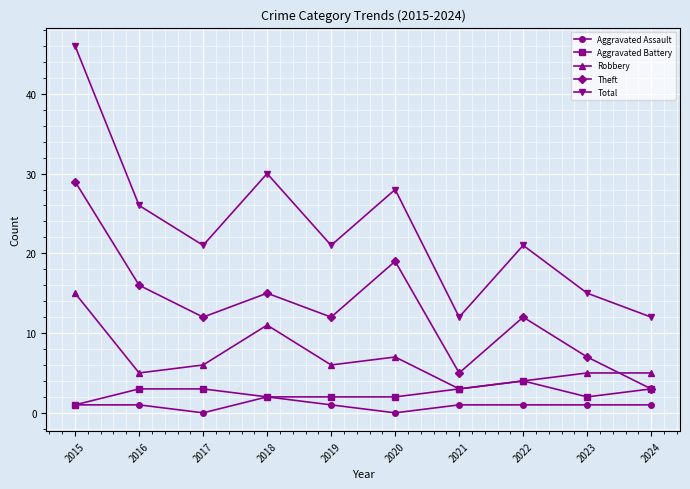

How many values in the Robbery series are below 6?

5